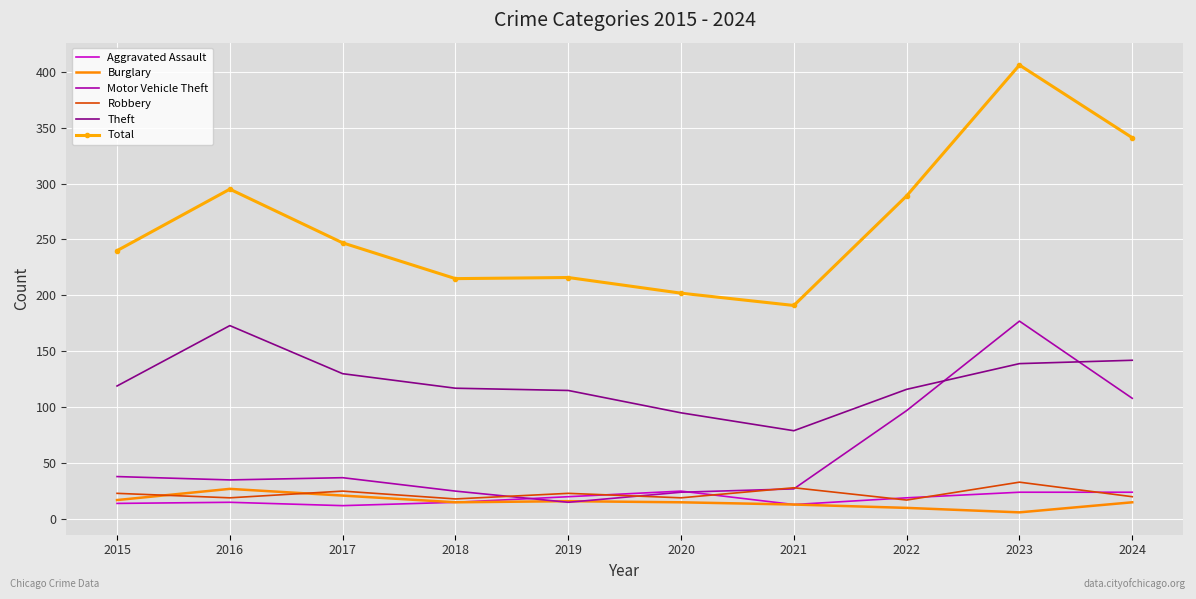

At which category does Total reach its first local peak?

2016